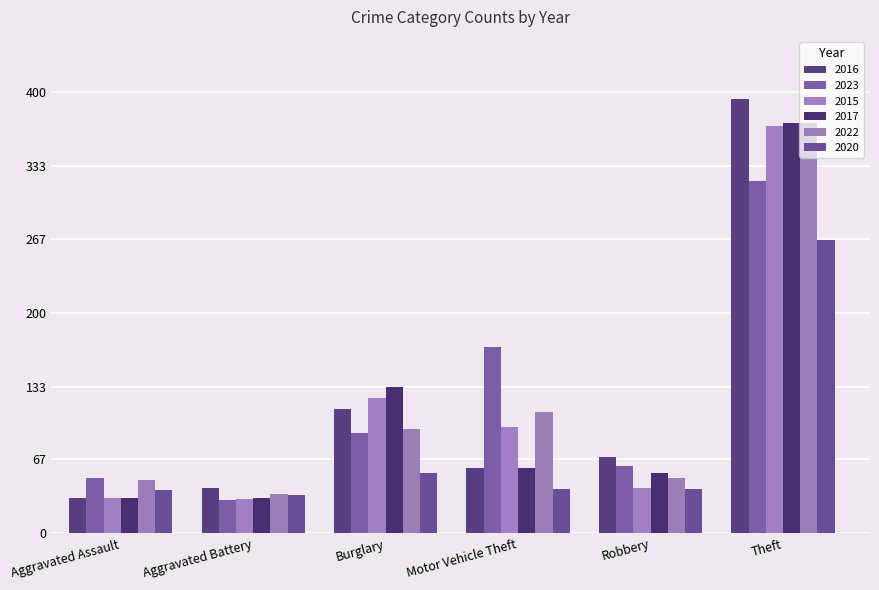

What is the minimum value for 2023?

30